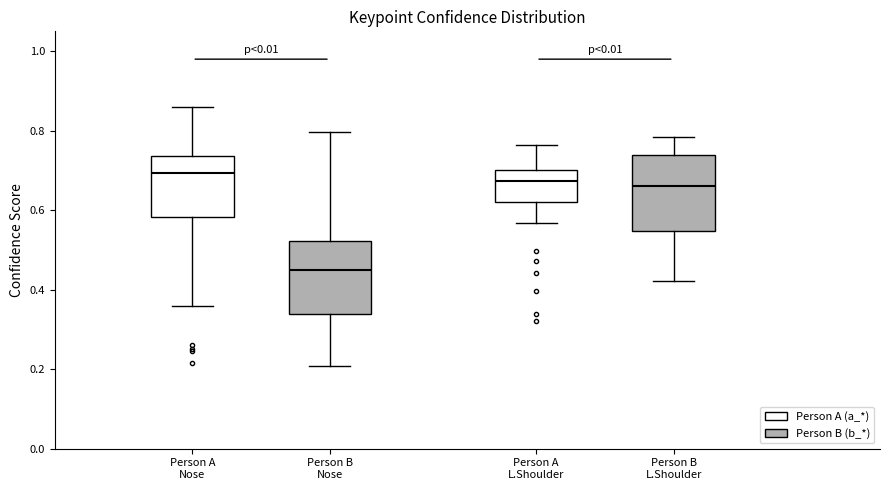

Reading left to right, transcribe this box plot: for each box, give where its median line is, the range the box spans, and where its two whiskers end, as read against the y-axis. The values are not printed on the chart, so give them approximately, as read against the axis.

Person A Nose: median 0.70, box 0.58 to 0.74, whiskers 0.36 to 0.86
Person B Nose: median 0.44, box 0.34 to 0.52, whiskers 0.20 to 0.80
Person A L.Shoulder: median 0.68, box 0.62 to 0.70, whiskers 0.56 to 0.76
Person B L.Shoulder: median 0.66, box 0.54 to 0.74, whiskers 0.42 to 0.78